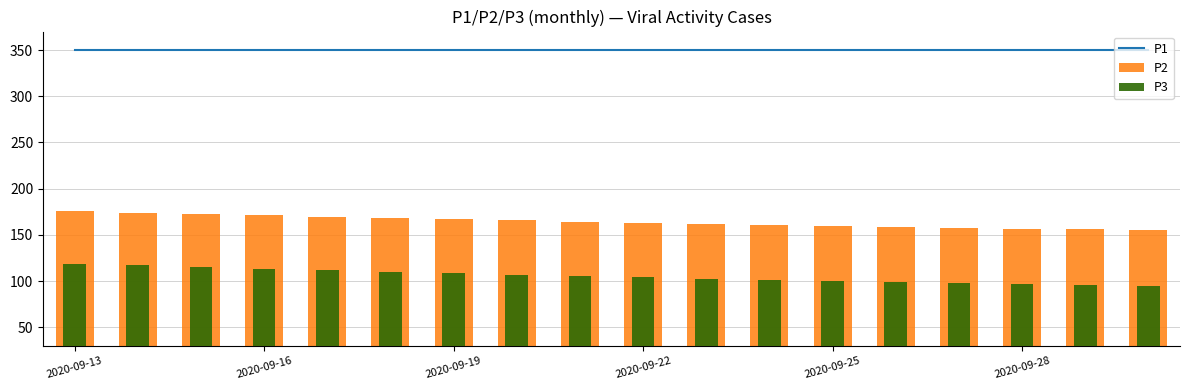

What is the approximate value of P2 at 2020-09-22?

163.1